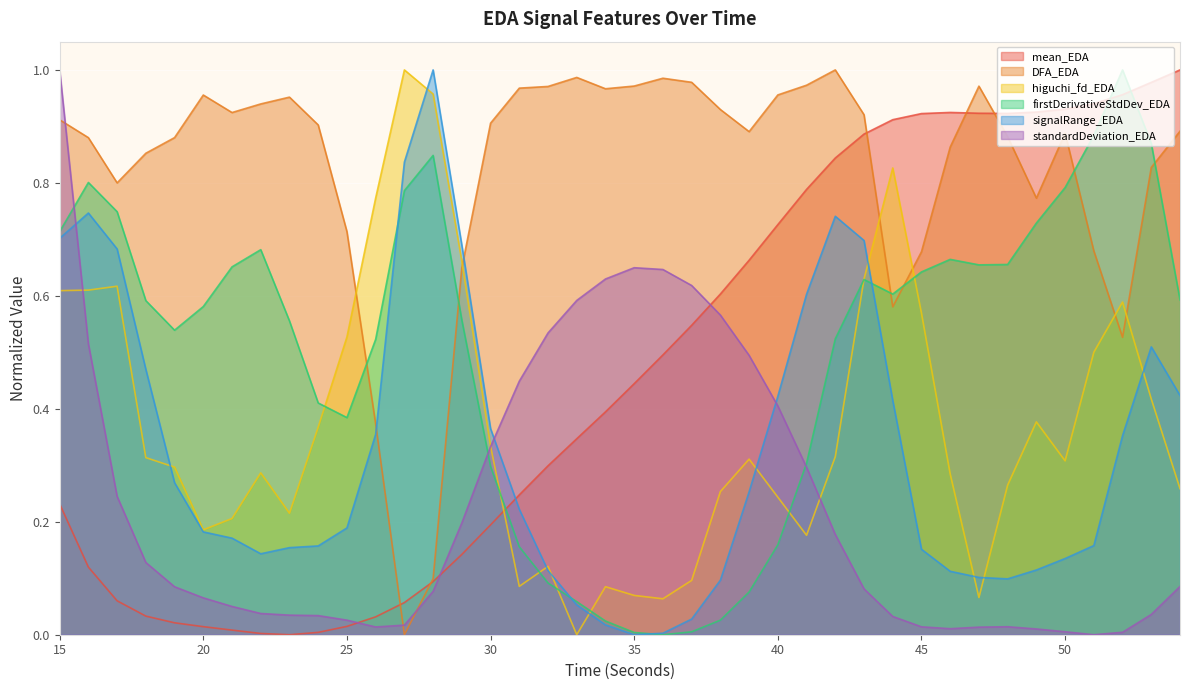

Reading left to right, list all the values displayed in this chart.

mean_EDA: 15=0.2	16=0.1	17=0.1	18=0.0	19=0.0	20=0.0	21=0.0	22=0.0	23=0.0	24=0.0	25=0.0	26=0.0	27=0.1	28=0.1	29=0.1	30=0.2	31=0.2	32=0.3	33=0.3	34=0.4	35=0.4	36=0.5	37=0.5	38=0.6	39=0.7	40=0.7	41=0.8	42=0.8	43=0.9	44=0.9	45=0.9	46=0.9	47=0.9	48=0.9	49=0.9	50=0.9	51=0.9	52=1.0	53=1.0	54=1.0
DFA_EDA: 15=0.9	16=0.9	17=0.8	18=0.9	19=0.9	20=1.0	21=0.9	22=0.9	23=1.0	24=0.9	25=0.7	26=0.4	27=0.0	28=0.1	29=0.6	30=0.9	31=1.0	32=1.0	33=1.0	34=1.0	35=1.0	36=1.0	37=1.0	38=0.9	39=0.9	40=1.0	41=1.0	42=1.0	43=0.9	44=0.6	45=0.7	46=0.9	47=1.0	48=0.9	49=0.8	50=0.9	51=0.7	52=0.5	53=0.8	54=0.9
higuchi_fd_EDA: 15=0.6	16=0.6	17=0.6	18=0.3	19=0.3	20=0.2	21=0.2	22=0.3	23=0.2	24=0.4	25=0.5	26=0.8	27=1.0	28=1.0	29=0.7	30=0.3	31=0.1	32=0.1	33=0.0	34=0.1	35=0.1	36=0.1	37=0.1	38=0.3	39=0.3	40=0.2	41=0.2	42=0.3	43=0.6	44=0.8	45=0.6	46=0.3	47=0.1	48=0.3	49=0.4	50=0.3	51=0.5	52=0.6	53=0.4	54=0.3
firstDerivativeStdDev_EDA: 15=0.7	16=0.8	17=0.7	18=0.6	19=0.5	20=0.6	21=0.7	22=0.7	23=0.6	24=0.4	25=0.4	26=0.5	27=0.8	28=0.8	29=0.6	30=0.3	31=0.2	32=0.1	33=0.1	34=0.0	35=0.0	36=0.0	37=0.0	38=0.0	39=0.1	40=0.2	41=0.3	42=0.5	43=0.6	44=0.6	45=0.6	46=0.7	47=0.7	48=0.7	49=0.7	50=0.8	51=0.9	52=1.0	53=0.9	54=0.6
signalRange_EDA: 15=0.7	16=0.7	17=0.7	18=0.5	19=0.3	20=0.2	21=0.2	22=0.1	23=0.2	24=0.2	25=0.2	26=0.4	27=0.8	28=1.0	29=0.7	30=0.4	31=0.2	32=0.1	33=0.1	34=0.0	35=0.0	36=0.0	37=0.0	38=0.1	39=0.3	40=0.4	41=0.6	42=0.7	43=0.7	44=0.4	45=0.2	46=0.1	47=0.1	48=0.1	49=0.1	50=0.1	51=0.2	52=0.4	53=0.5	54=0.4
standardDeviation_EDA: 15=1.0	16=0.5	17=0.2	18=0.1	19=0.1	20=0.1	21=0.1	22=0.0	23=0.0	24=0.0	25=0.0	26=0.0	27=0.0	28=0.1	29=0.2	30=0.3	31=0.4	32=0.5	33=0.6	34=0.6	35=0.6	36=0.6	37=0.6	38=0.6	39=0.5	40=0.4	41=0.3	42=0.2	43=0.1	44=0.0	45=0.0	46=0.0	47=0.0	48=0.0	49=0.0	50=0.0	51=0.0	52=0.0	53=0.0	54=0.1